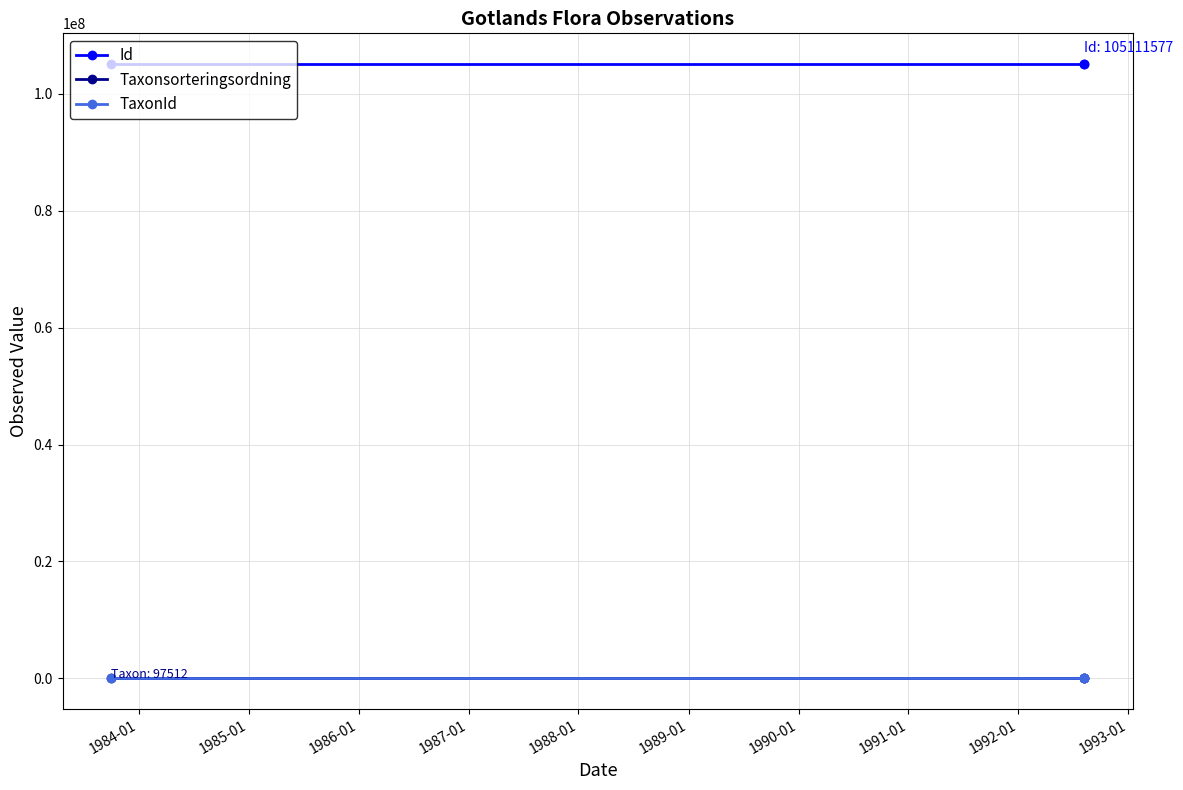

Does the chart display data point markers on the line(s)?

Yes